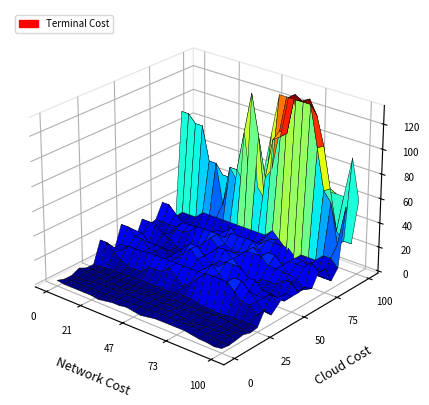

True or false: 6.0 has a value of 56.1 at 0.1.

False